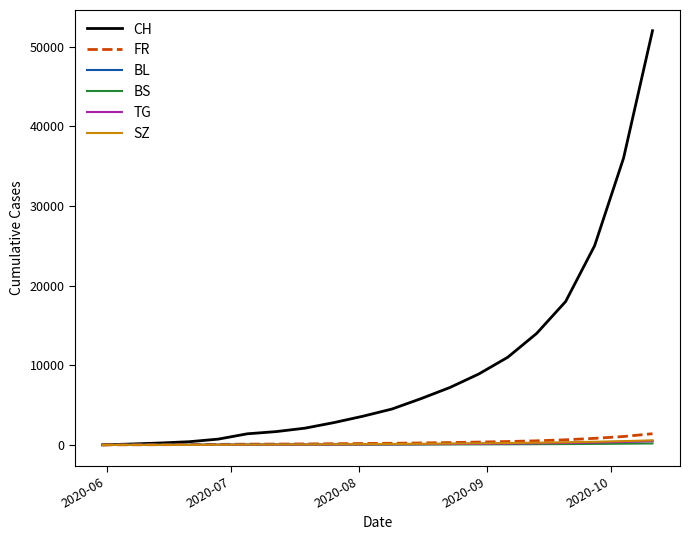

Which series has the largest total across all categories?

CH